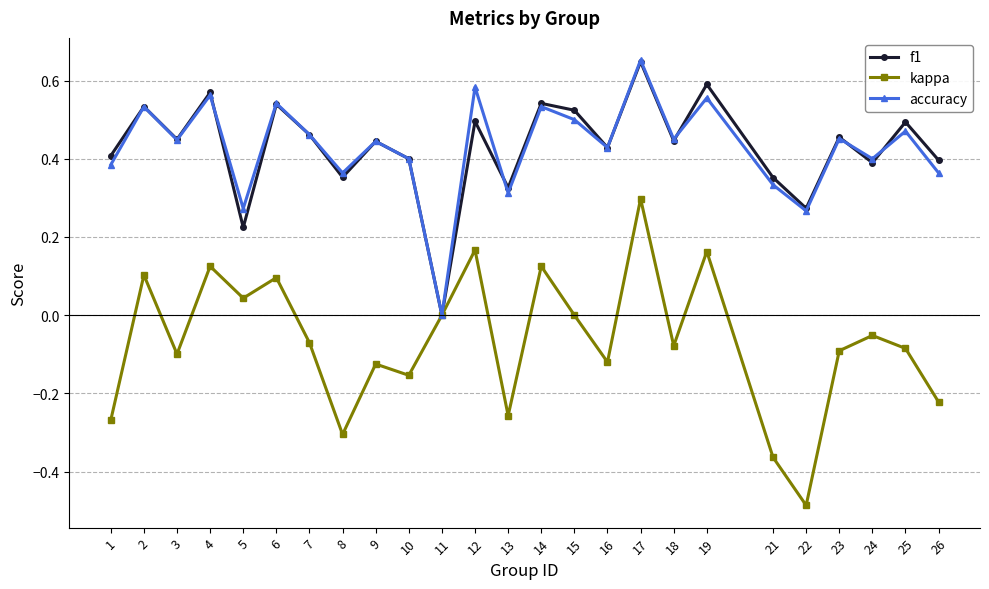

How many interior local valleys does the accuracy series have?

9